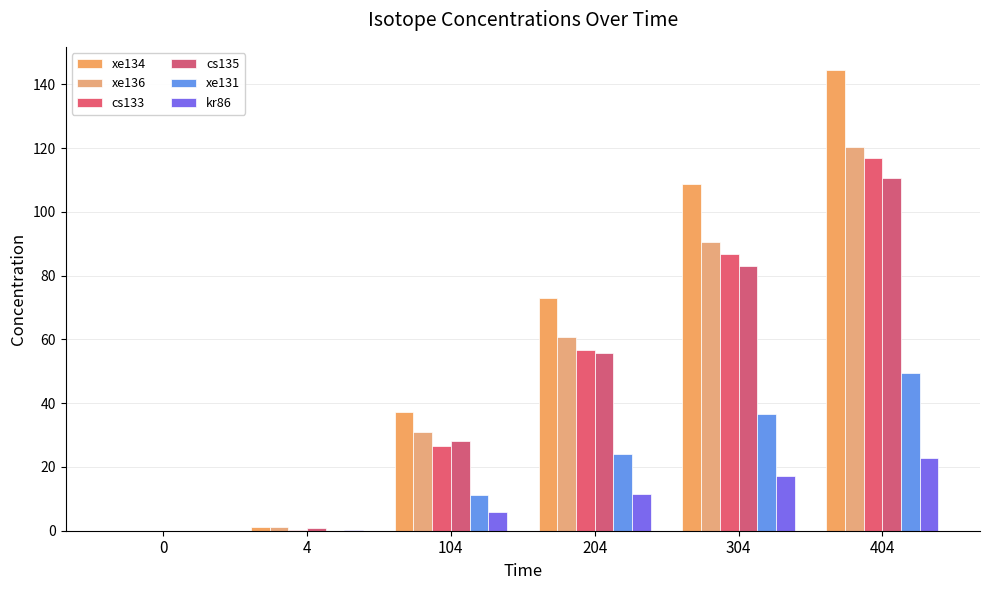

Reading right to left, extract all data points from this chart.

xe134: 144.5	108.7	73.0	37.1	1.3	0.0
xe136: 120.2	90.4	60.6	30.8	1.0	0.0
cs133: 116.7	86.7	56.6	26.5	0.1	0.0
cs135: 110.6	83.1	55.7	28.2	0.8	0.0
xe131: 49.4	36.7	23.9	11.2	0.1	0.0
kr86: 22.9	17.3	11.6	5.9	0.2	0.0